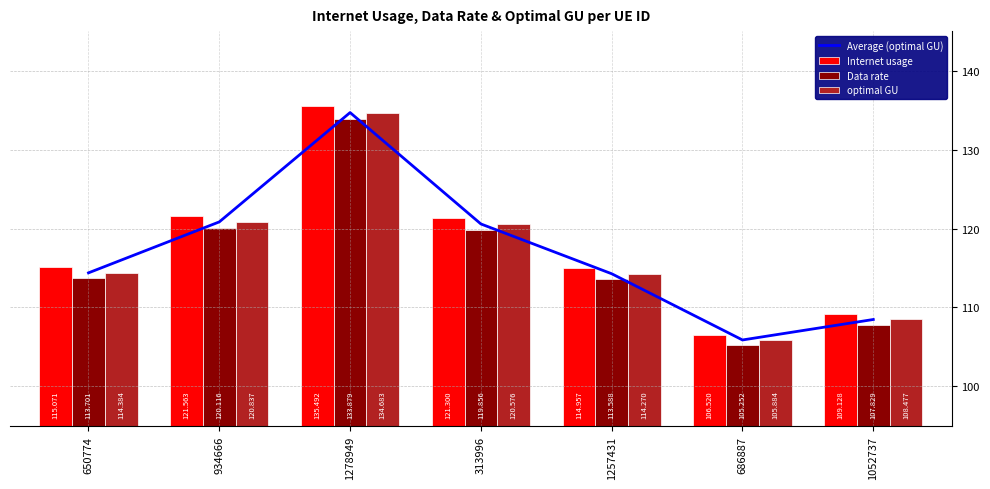

What is the label of the 7th bar from the right?

650774